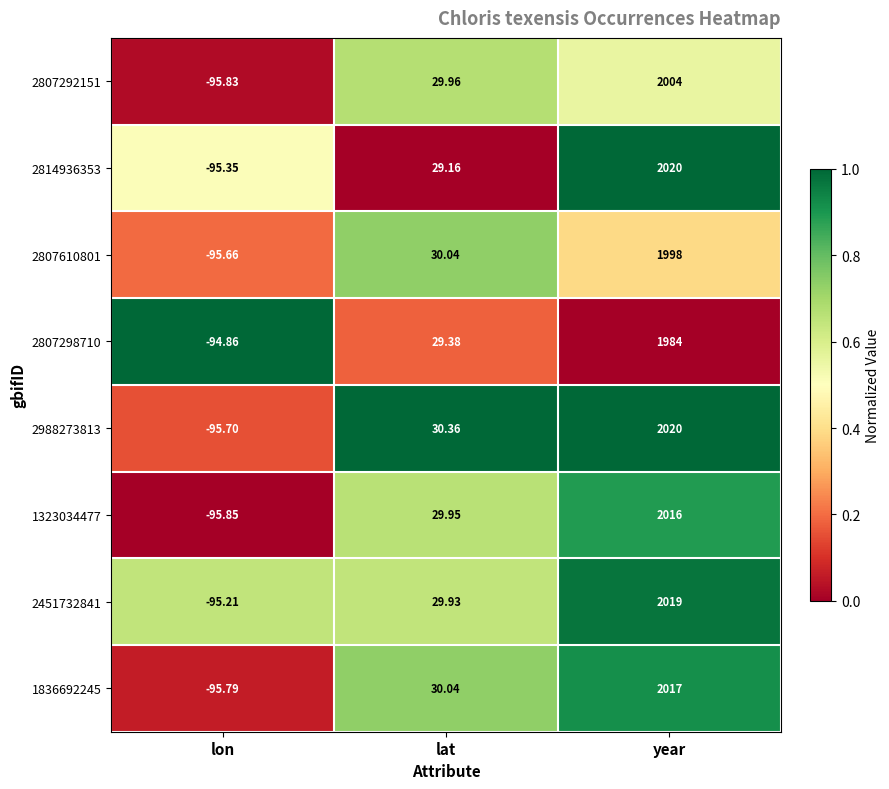

At which label is 2807298710 closest to 944?

lat